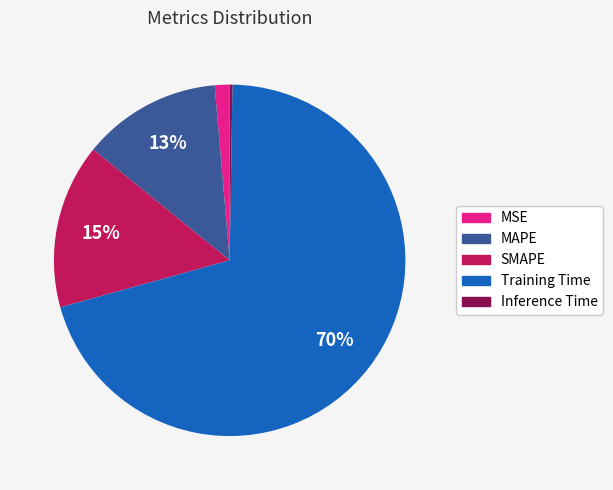

What percentage is the MSE slice, to the nearest percent?

1%